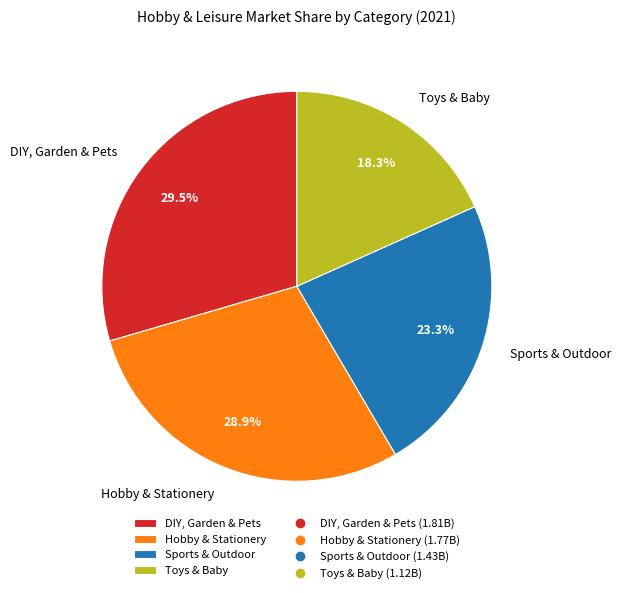

To the nearest percent, what is the difference between the Sports & Outdoor and Toys & Baby slice percentages?

5%